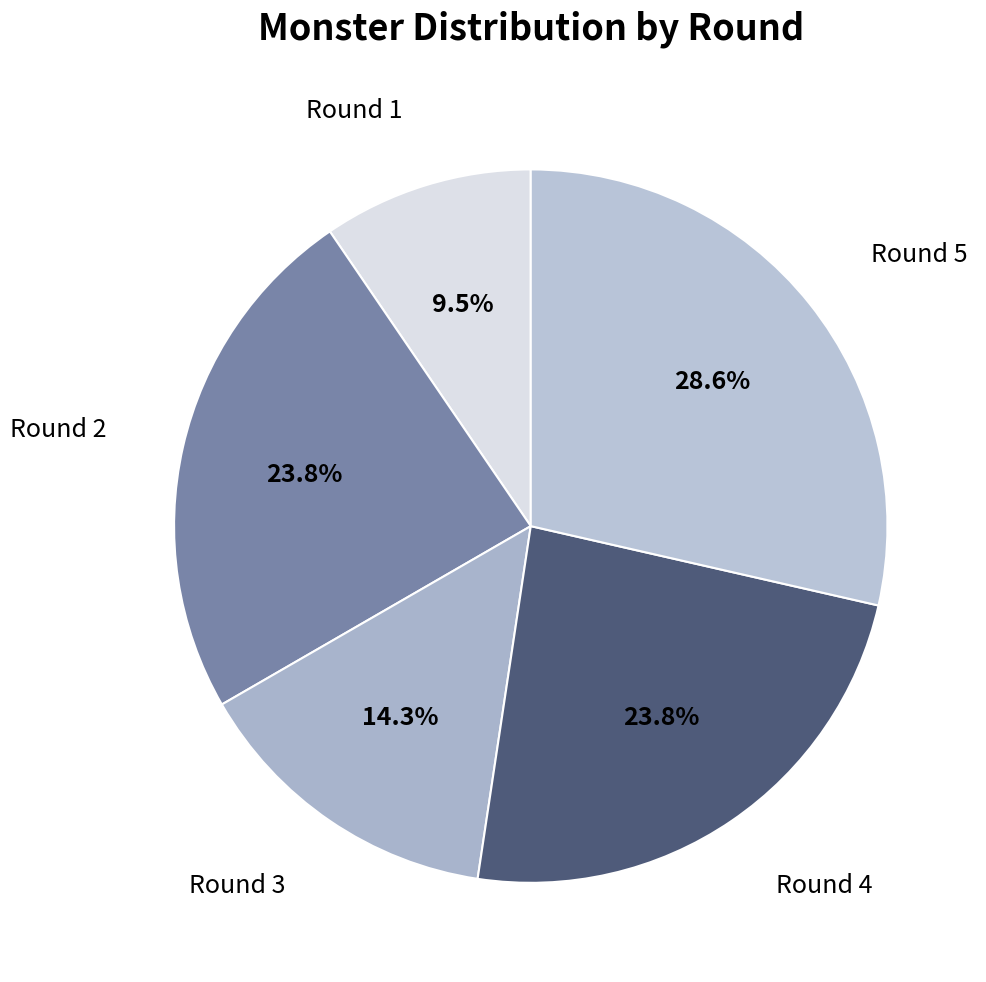

Count the number of slices in the pie.

5